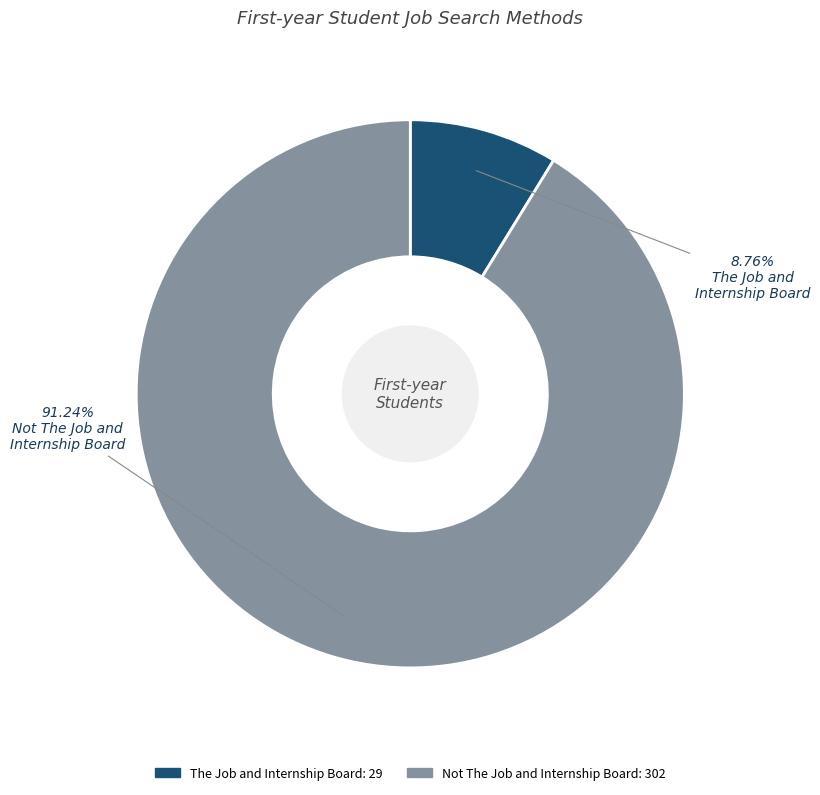

The Not The Job and Internship Board slice represents 97% of the pie. True or false?

False